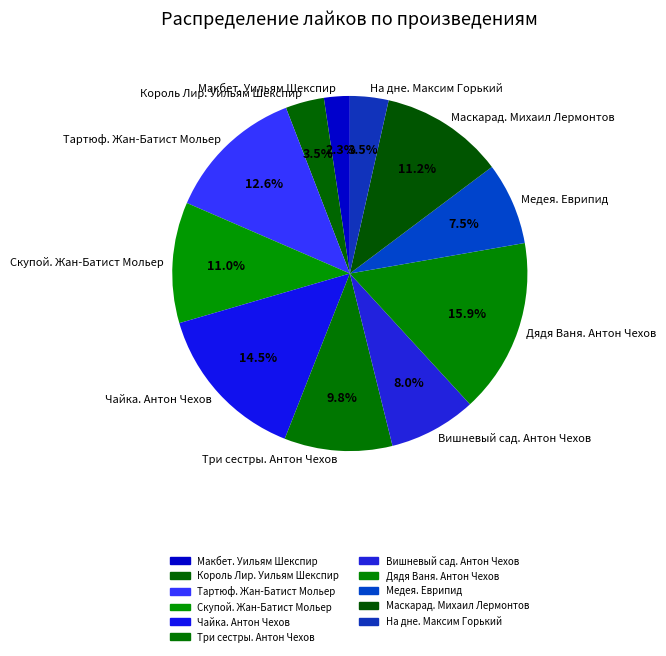

Which slice is the largest?

Дядя Ваня. Антон Чехов